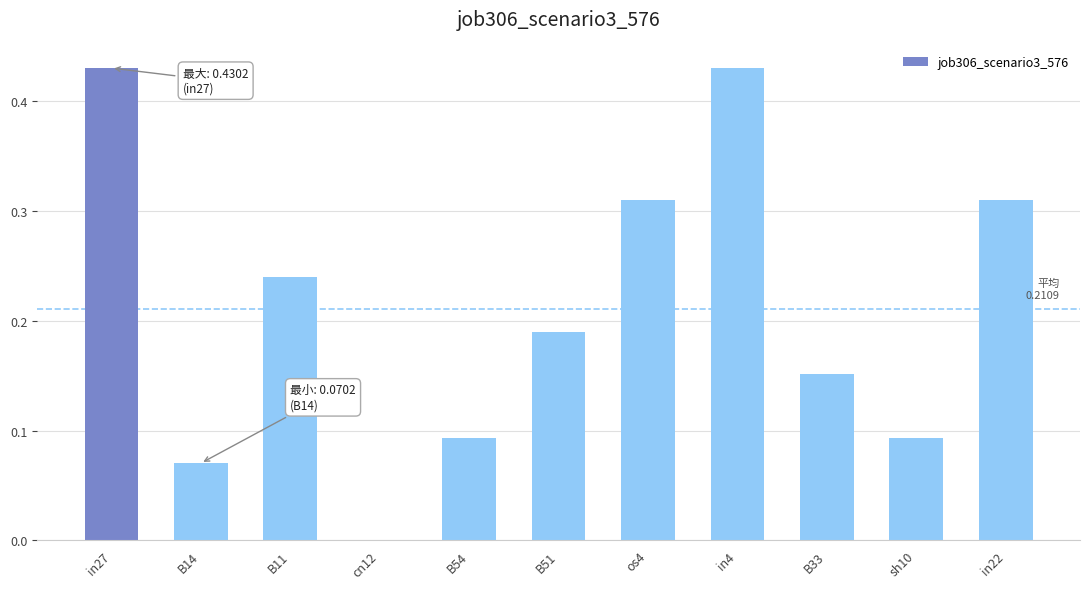

Does the chart contain stacked bars?

No